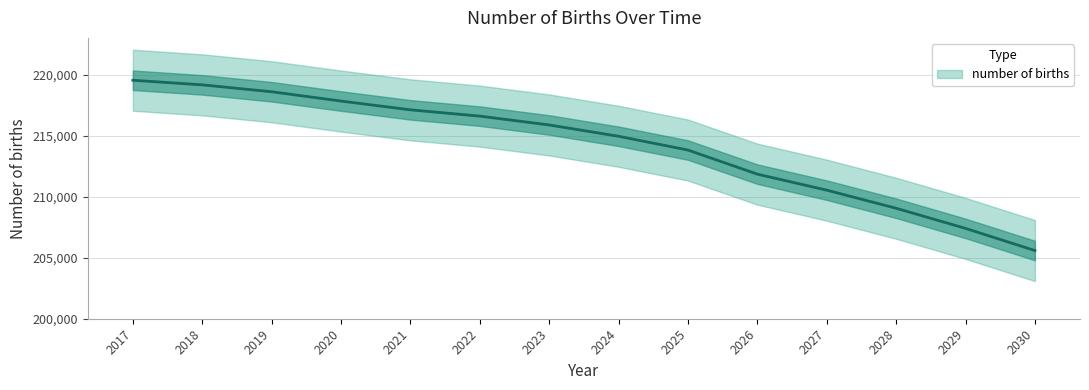

At which label is the value closest to 212557?

2026